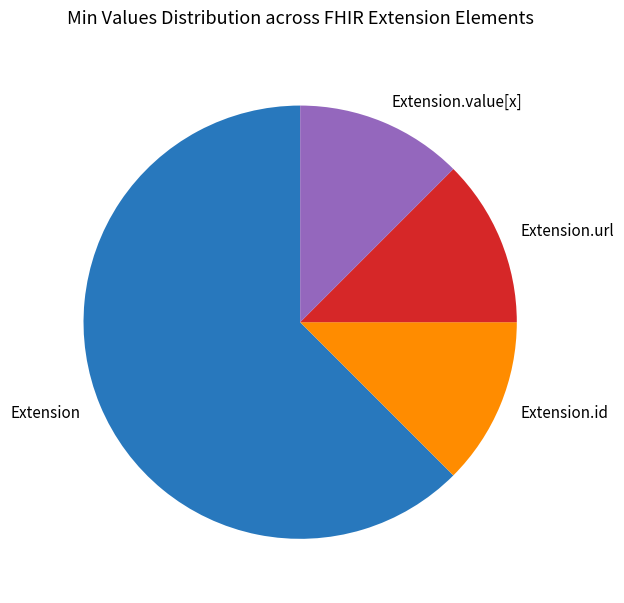

What is the ratio of the value at Extension to the value at Extension.value[x]?

5.0